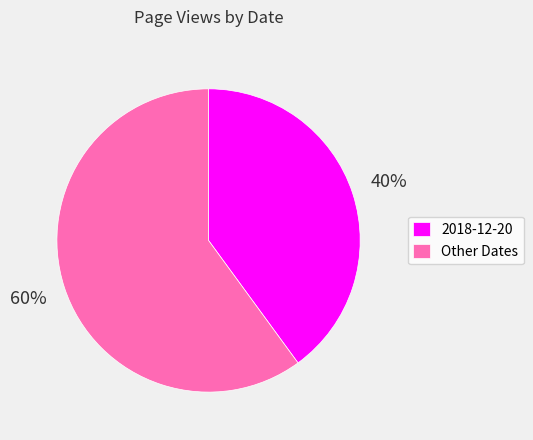

Rank the categories by value from highest to lowest.

Other Dates, 2018-12-20